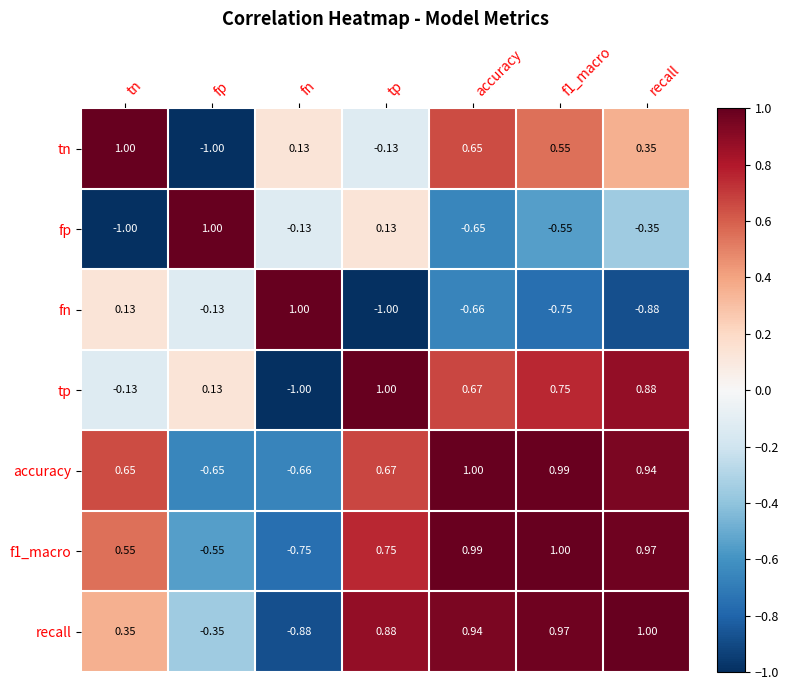

At which label does fn reach its minimum?

tp